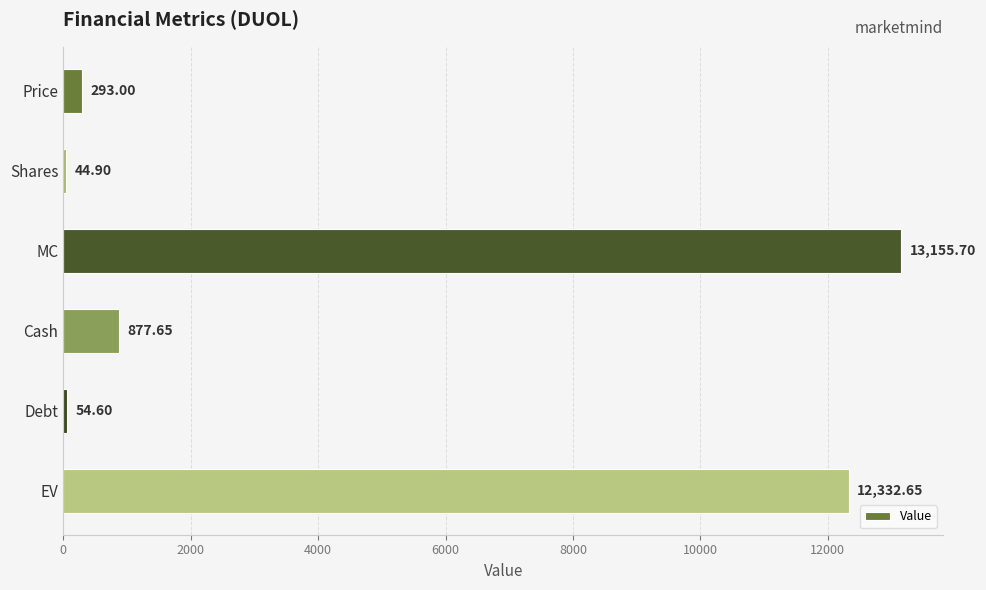

What is the change in value from MC to Debt?

-13101.1